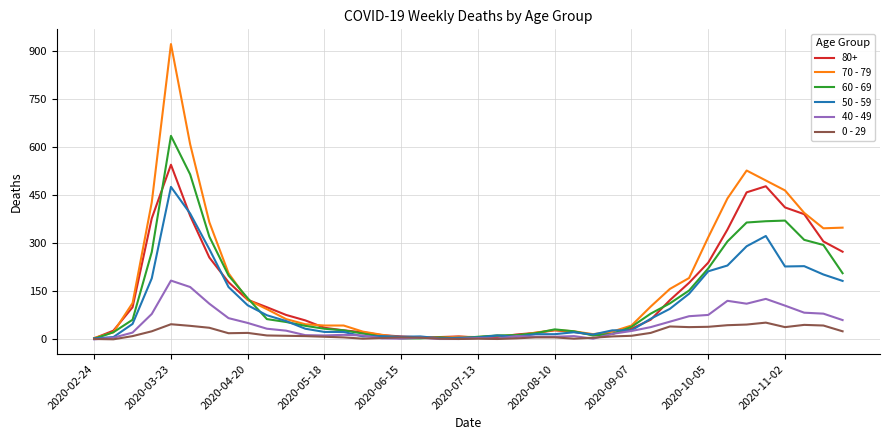

Which series has the largest range (max minus min)?

70 - 79